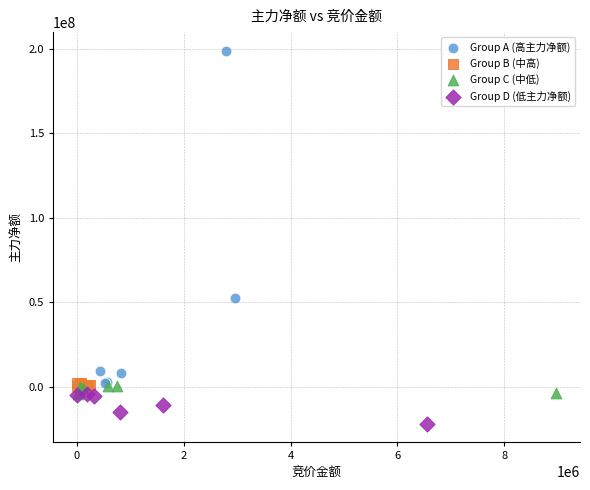

Which series reaches the minimum Y coordinate?

Group D (低主力净额)